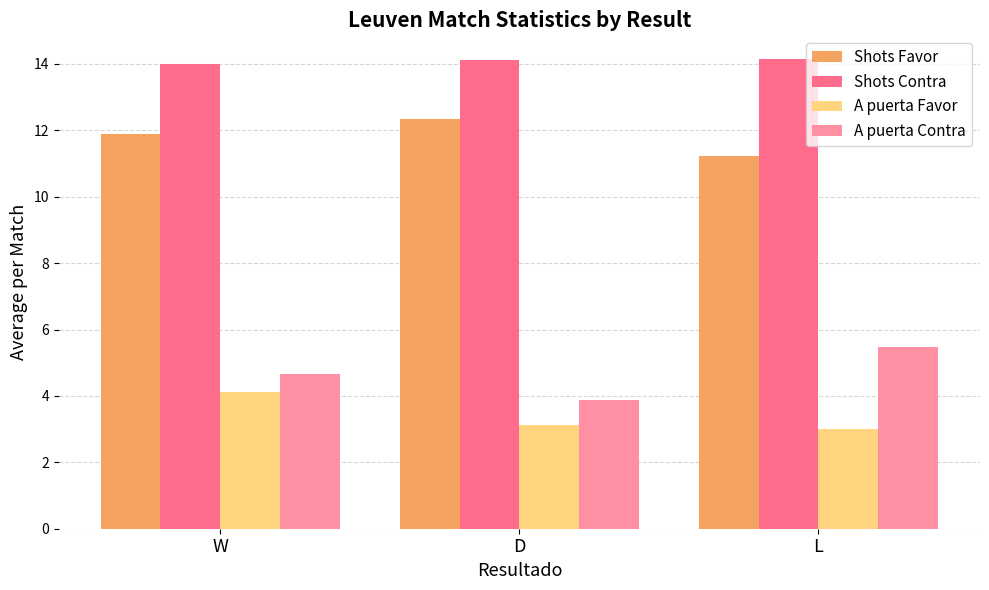

What is the label of the 2nd bar from the left?

D